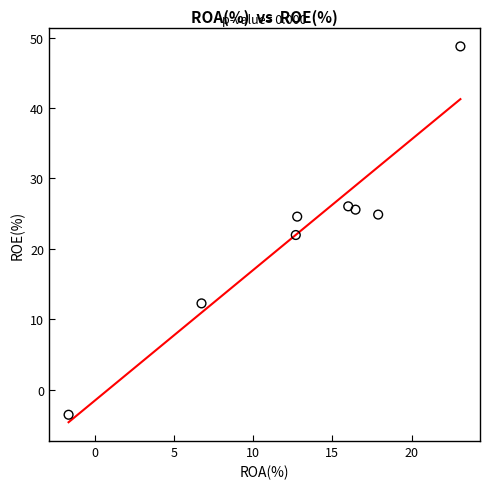

What is the average Y value?

22.6